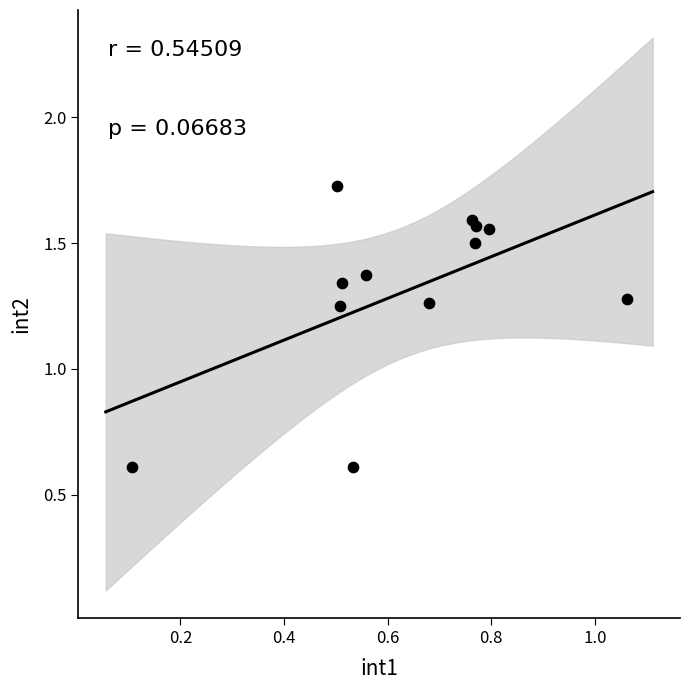

What is the range of X values (max minus min)?

1.0